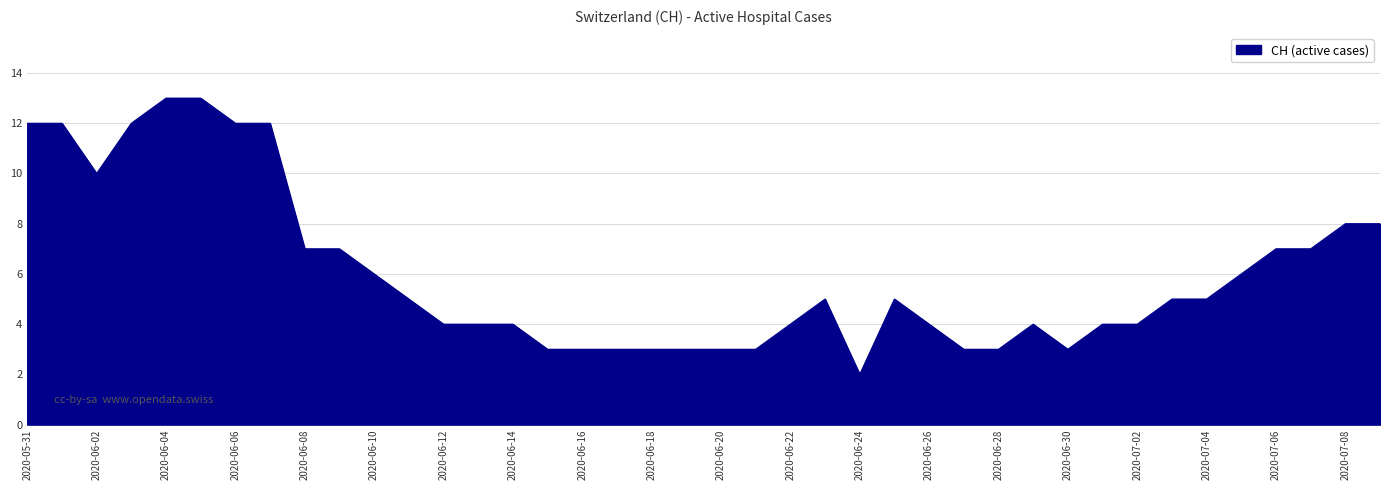

What is the maximum value shown in the chart?

13